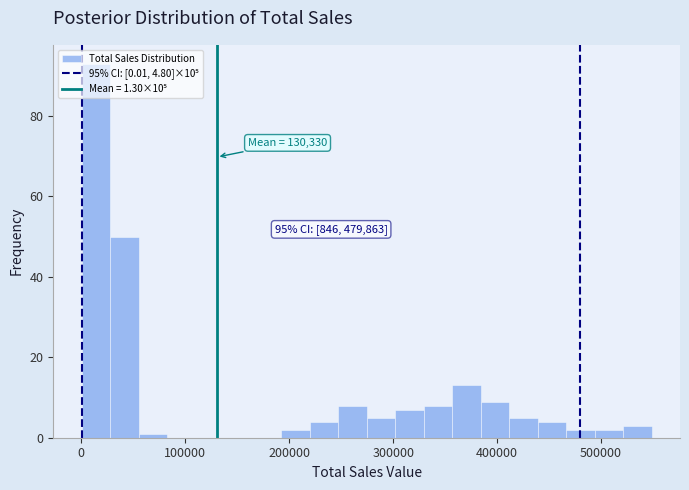

Read against the x-axis, roughly where is the centre of the tallest bar?

10000